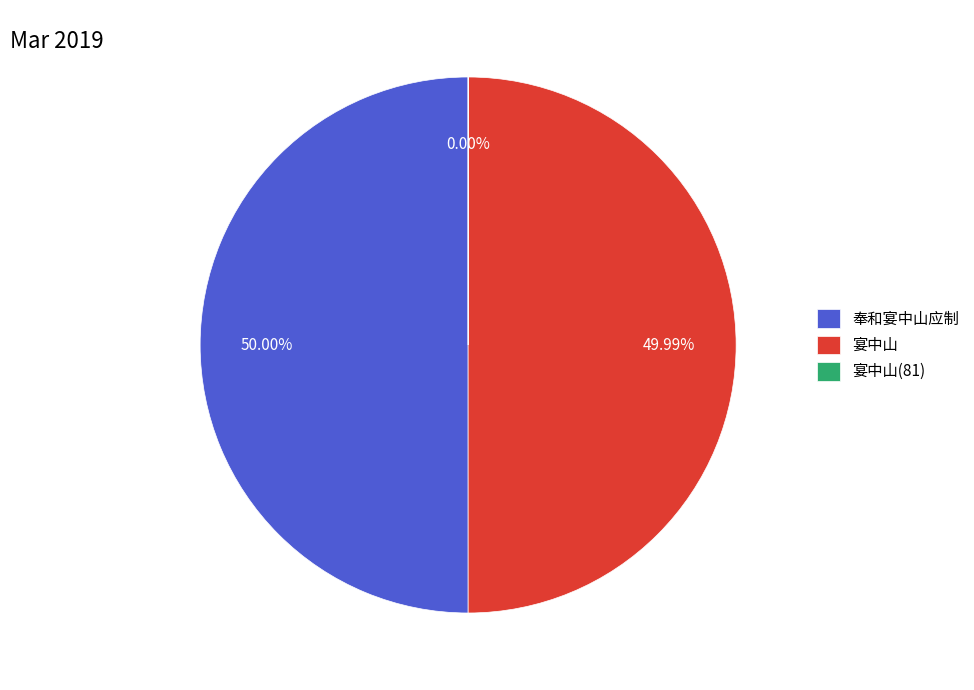

Is there any slice that represents more than half of the pie?

Yes